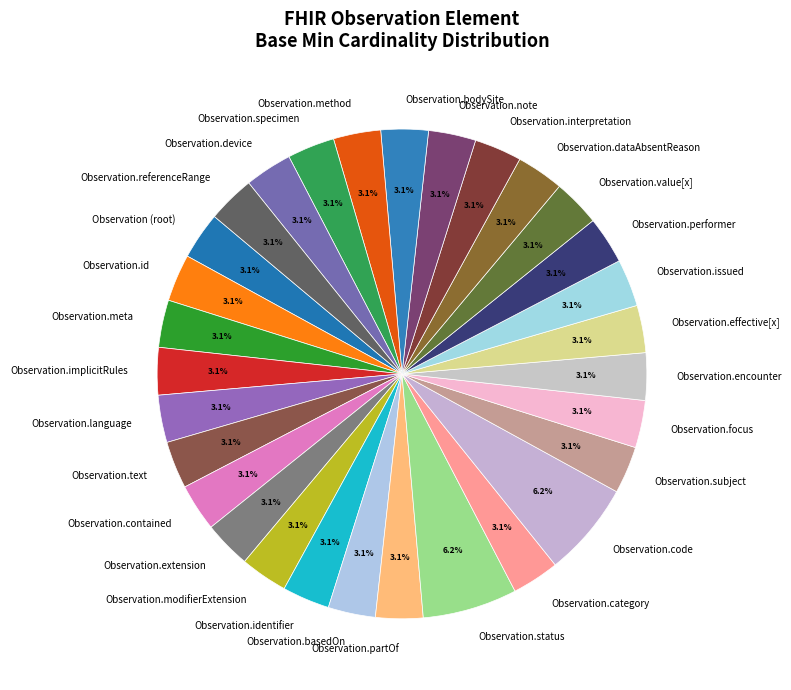

How much of the chart is everything except Observation.meta?

96.9%